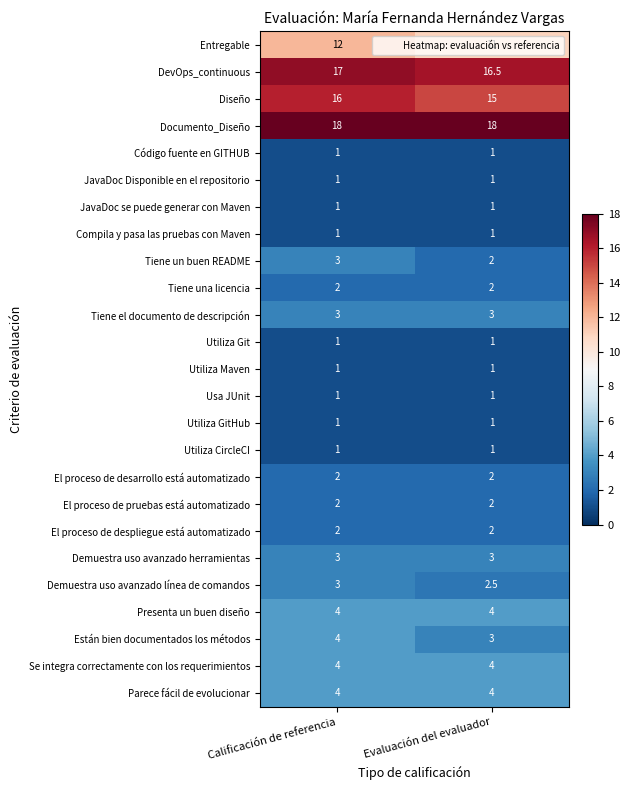

What is the spread (max minus min) of values at Calificación de referencia?

17.0